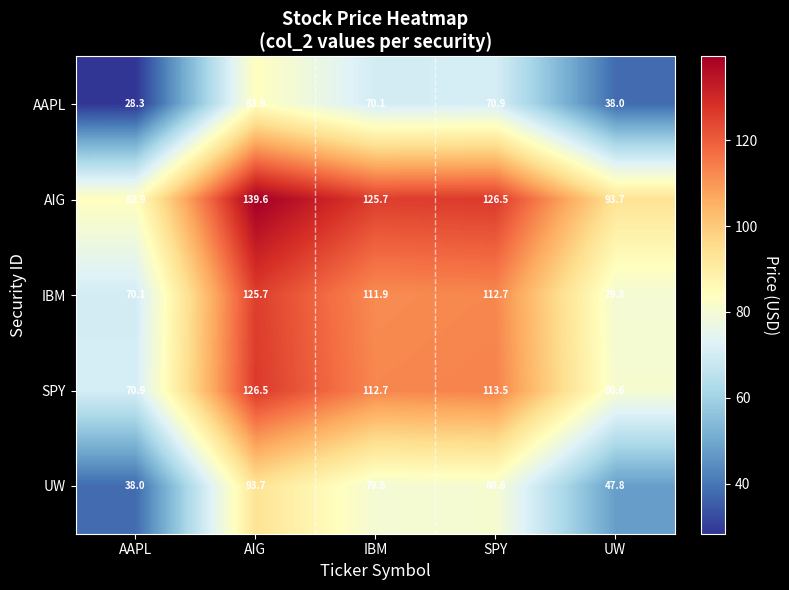

At how many categories does at least one series exceed 125?

3